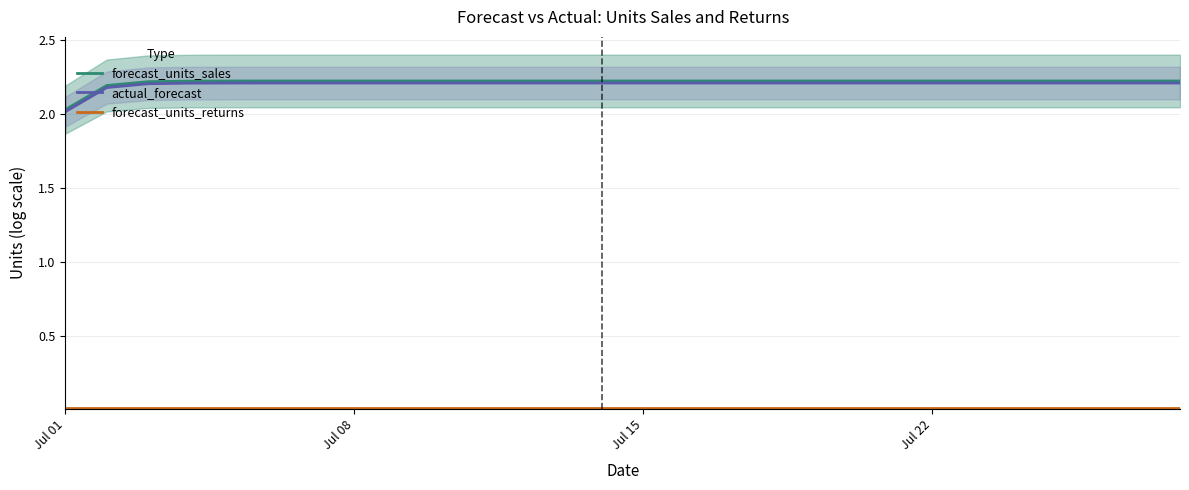

Does the chart display data point markers on the line(s)?

No